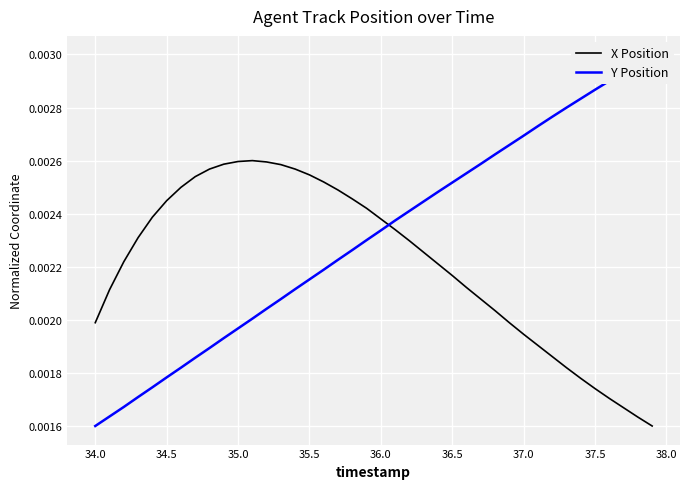

How many lines are shown in the chart?

2